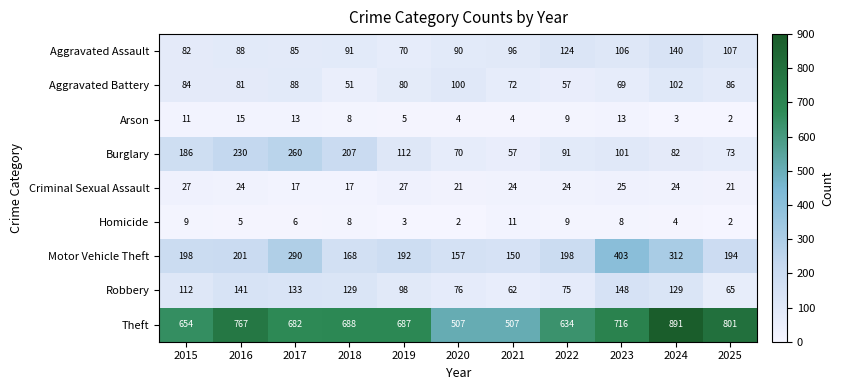

Which series has the largest range (max minus min)?

Theft